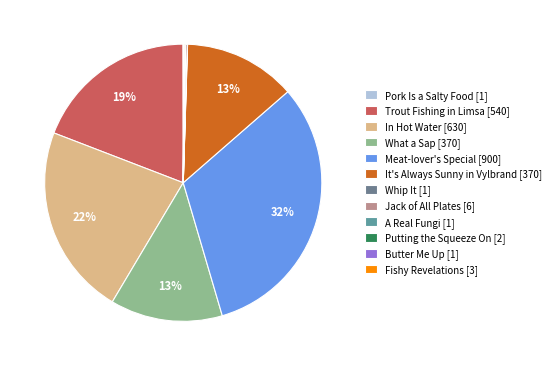

To the nearest percent, what is the average slice percentage?

8%